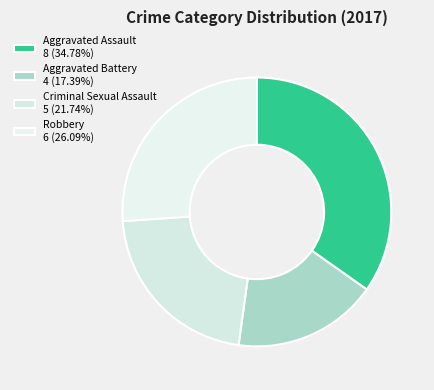

Which category has the smallest portion of the pie?

Aggravated Battery